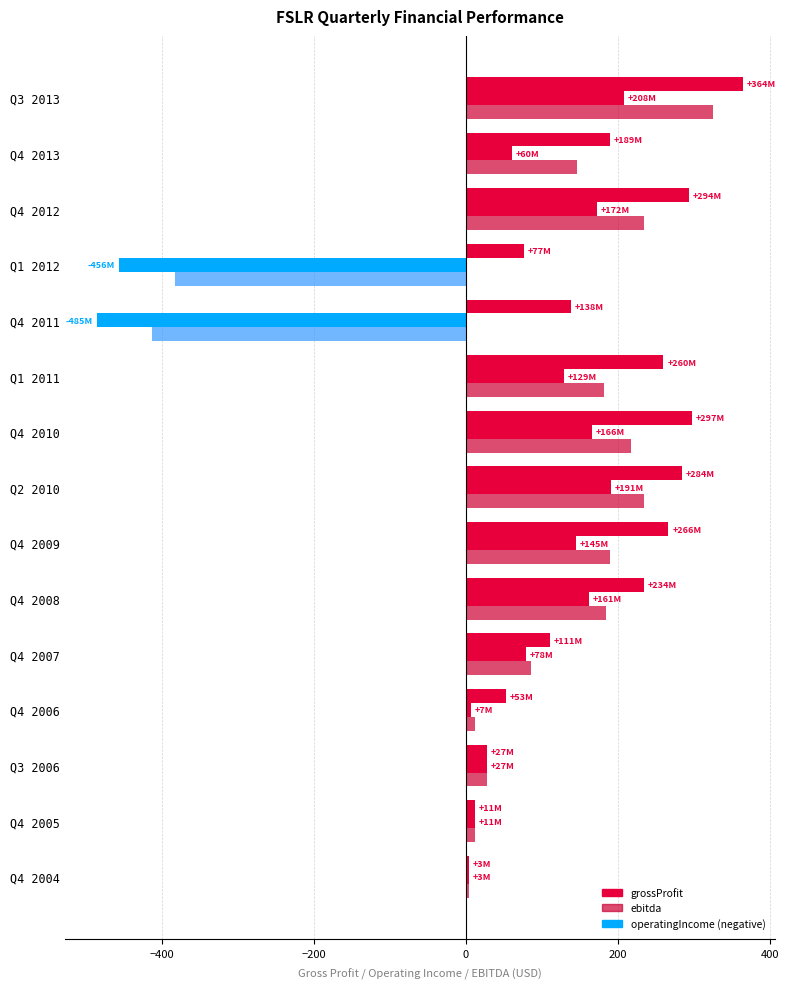

How many categories are shown in the chart?

15